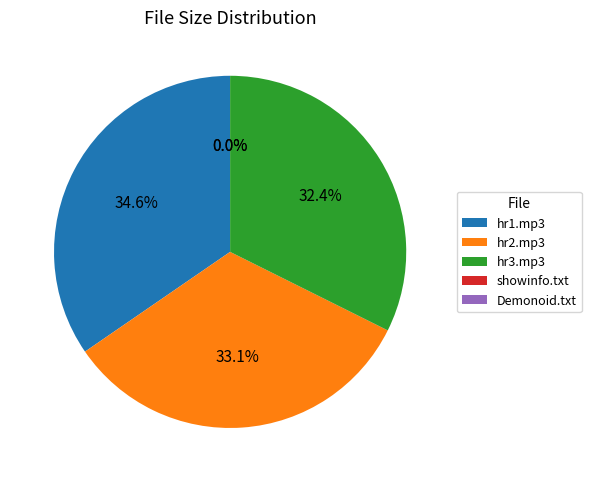

How much of the chart is everything except hr3.mp3?

67.6%